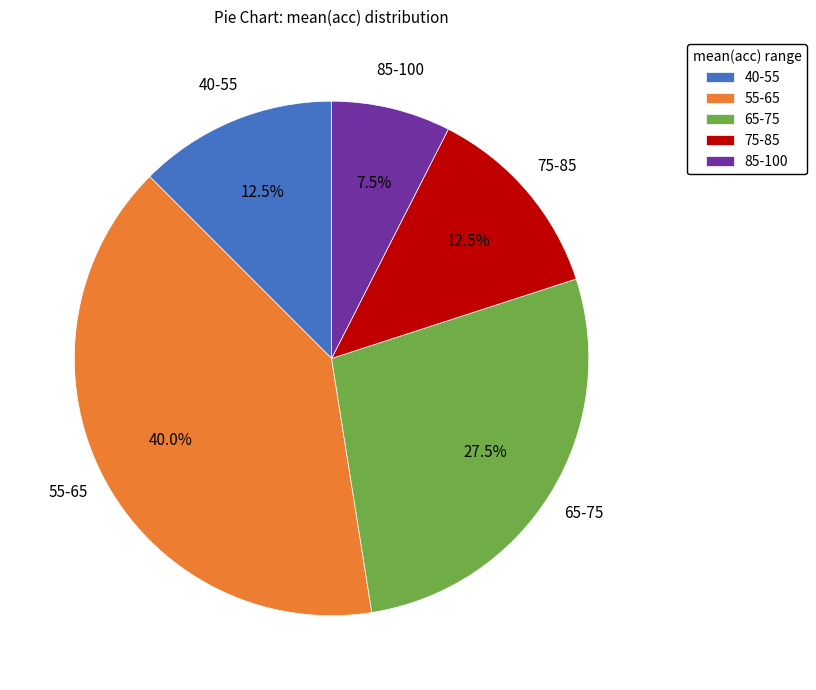

Count the number of slices in the pie.

5